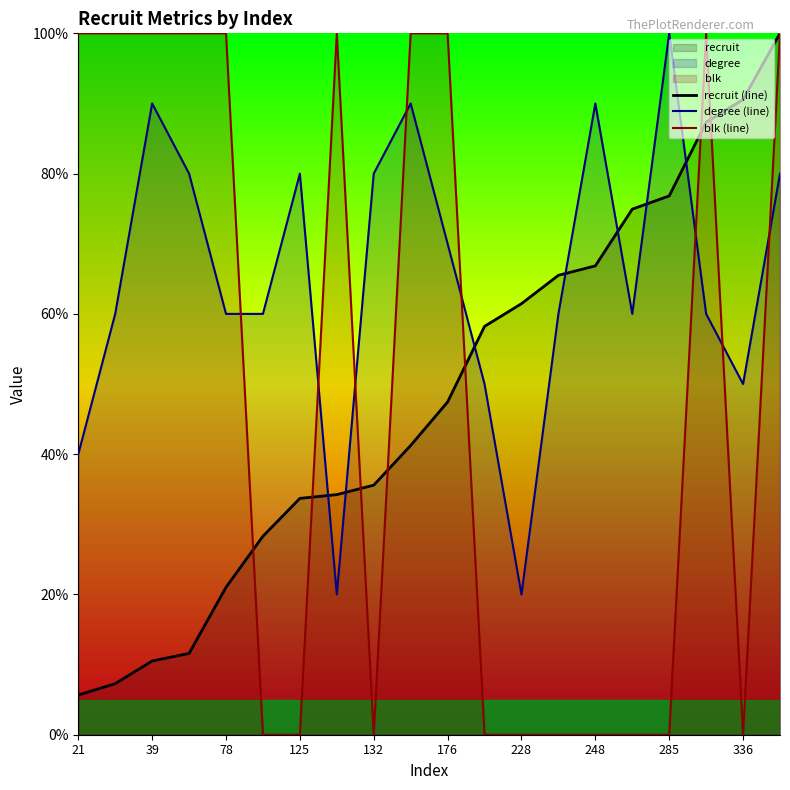

How many intersections are there between degree (line) and blk (line)?

8